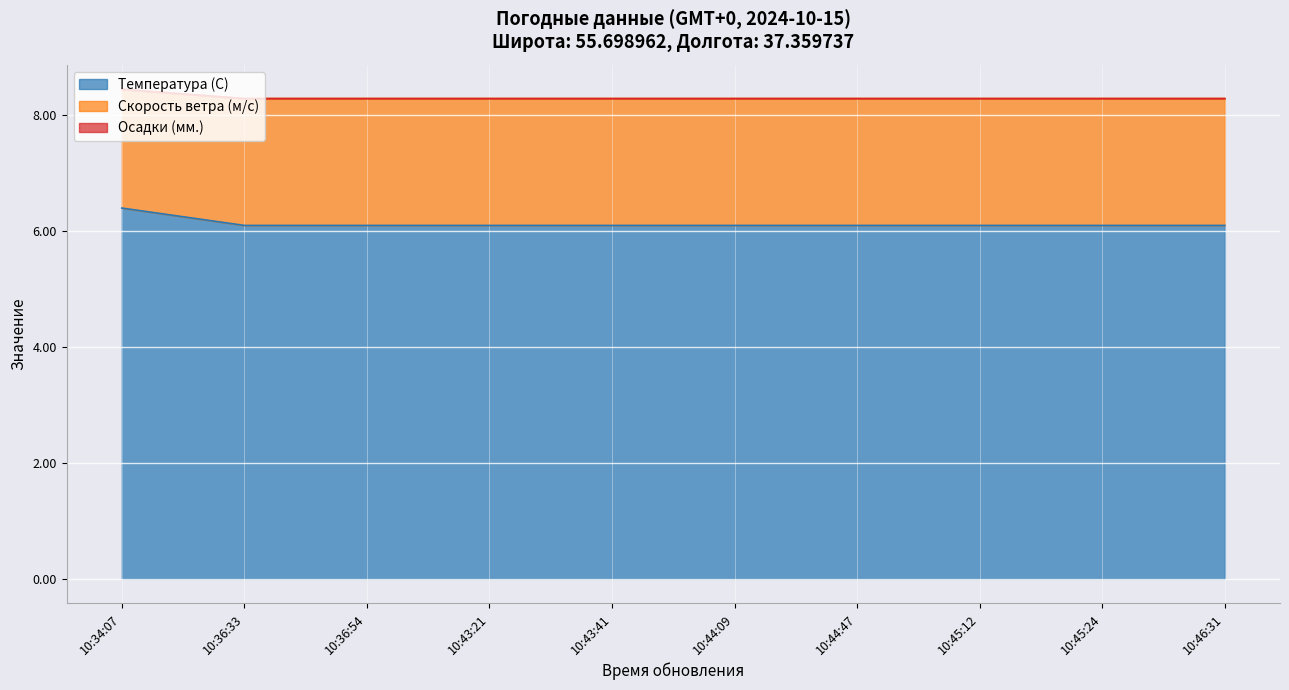

What is the total value across all series at 10:44:47?

8.3